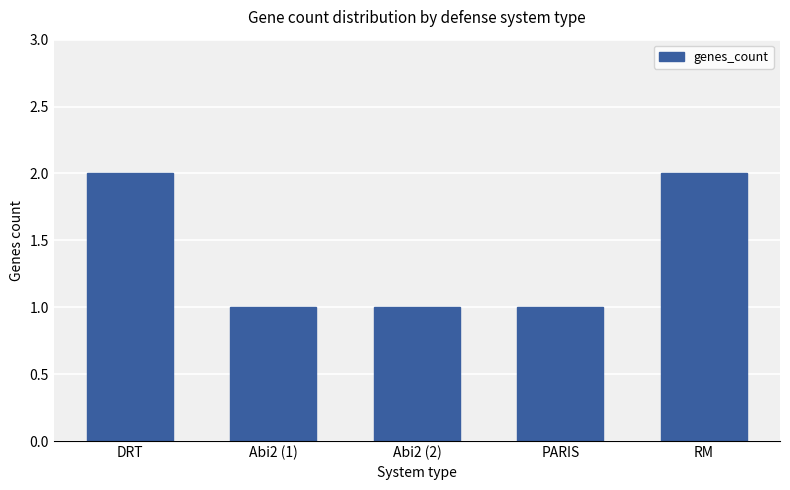

Does the chart contain stacked bars?

No